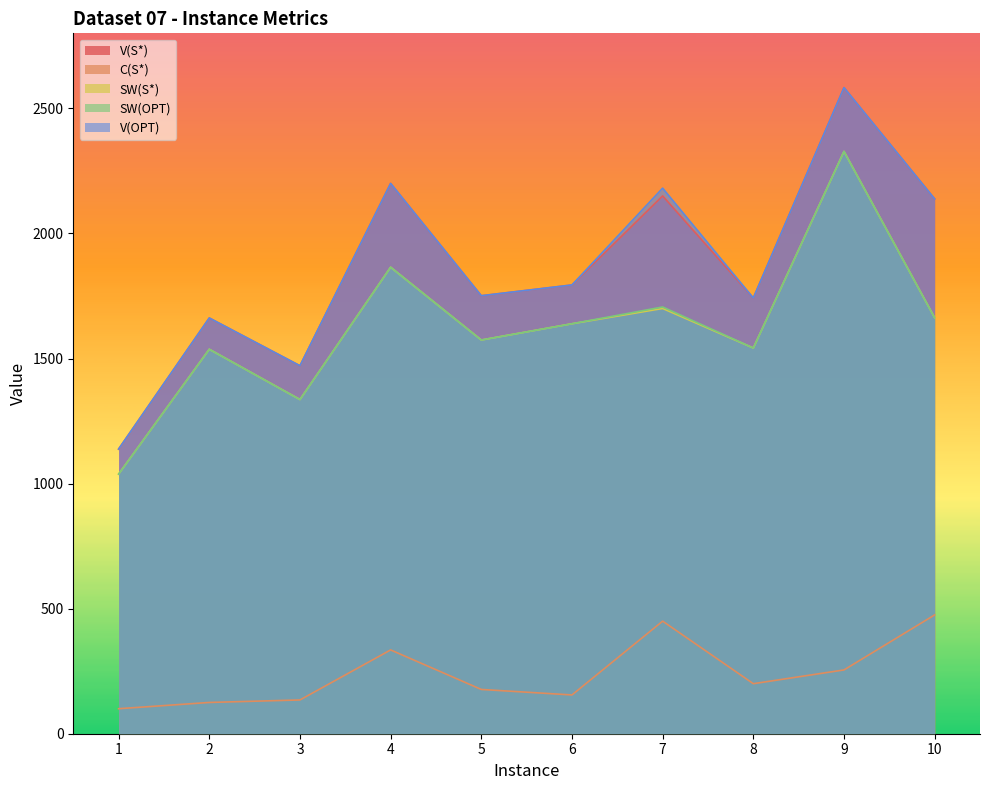

At which label does V(OPT) reach its peak?

9